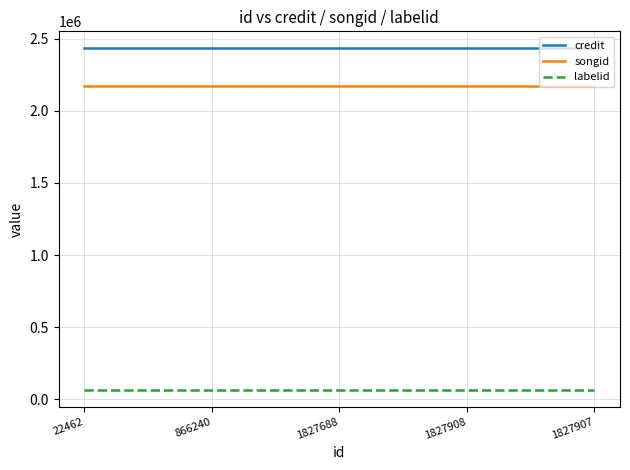

How many lines are shown in the chart?

3